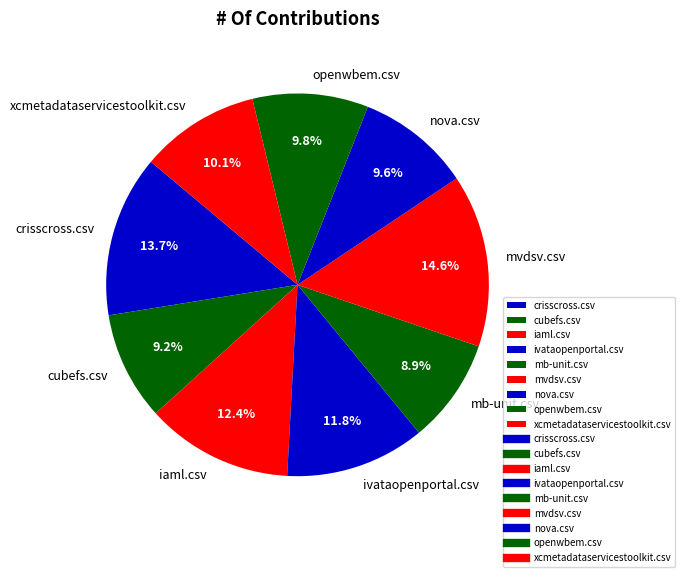

Is it true that mvdsv.csv is 25% of the pie?

False